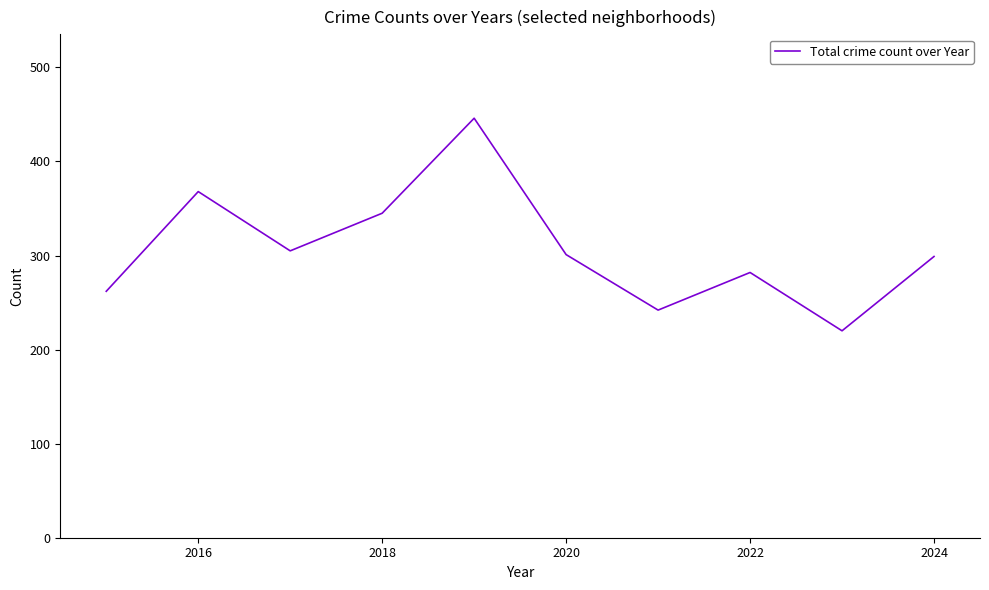

What is the minimum value shown in the chart?

220